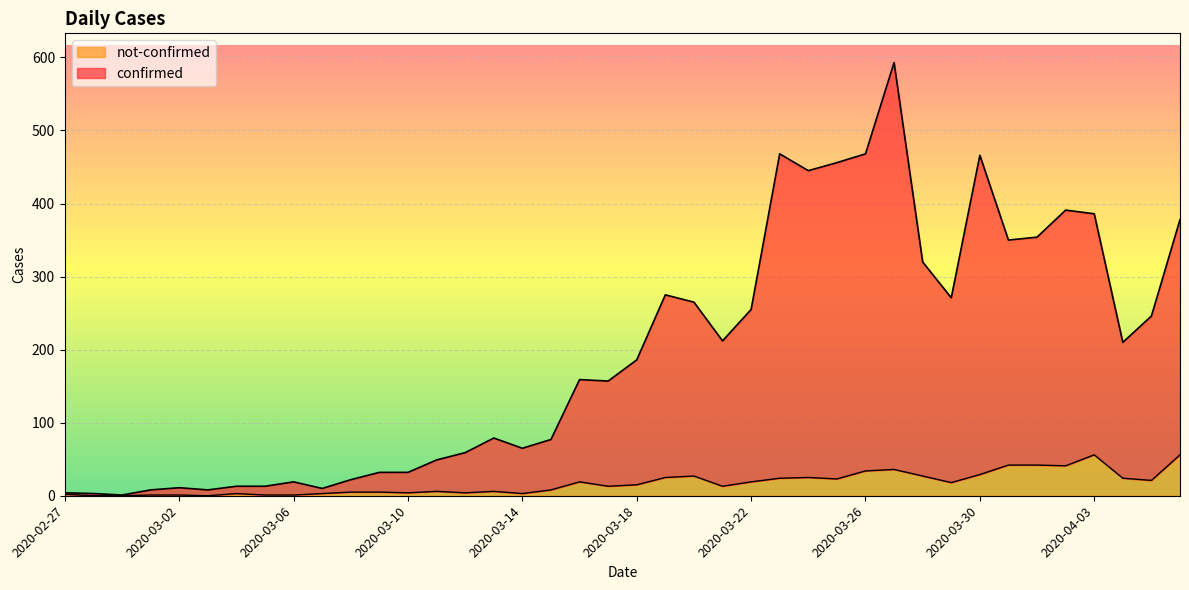

What is the maximum value shown in the chart?

593